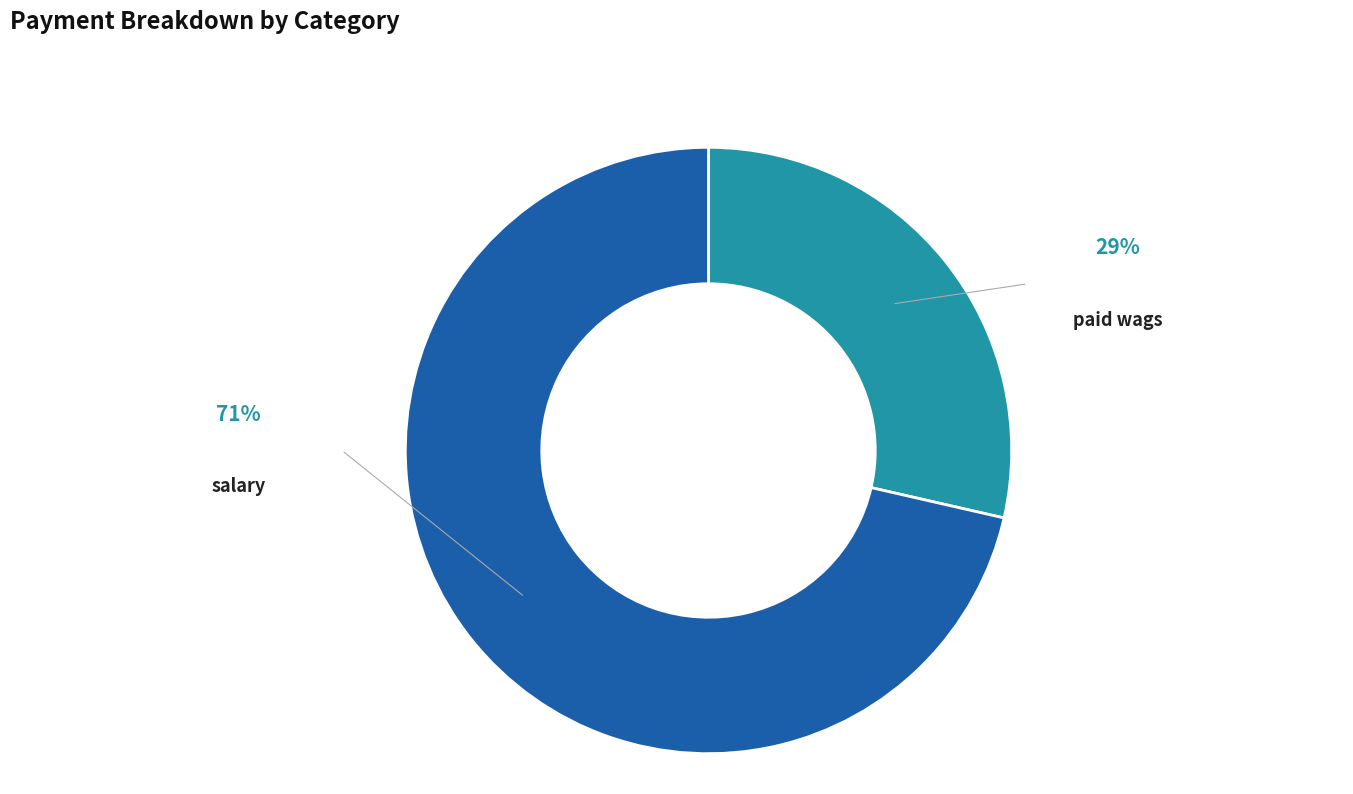

Rank the categories by value from highest to lowest.

salary, paid wags